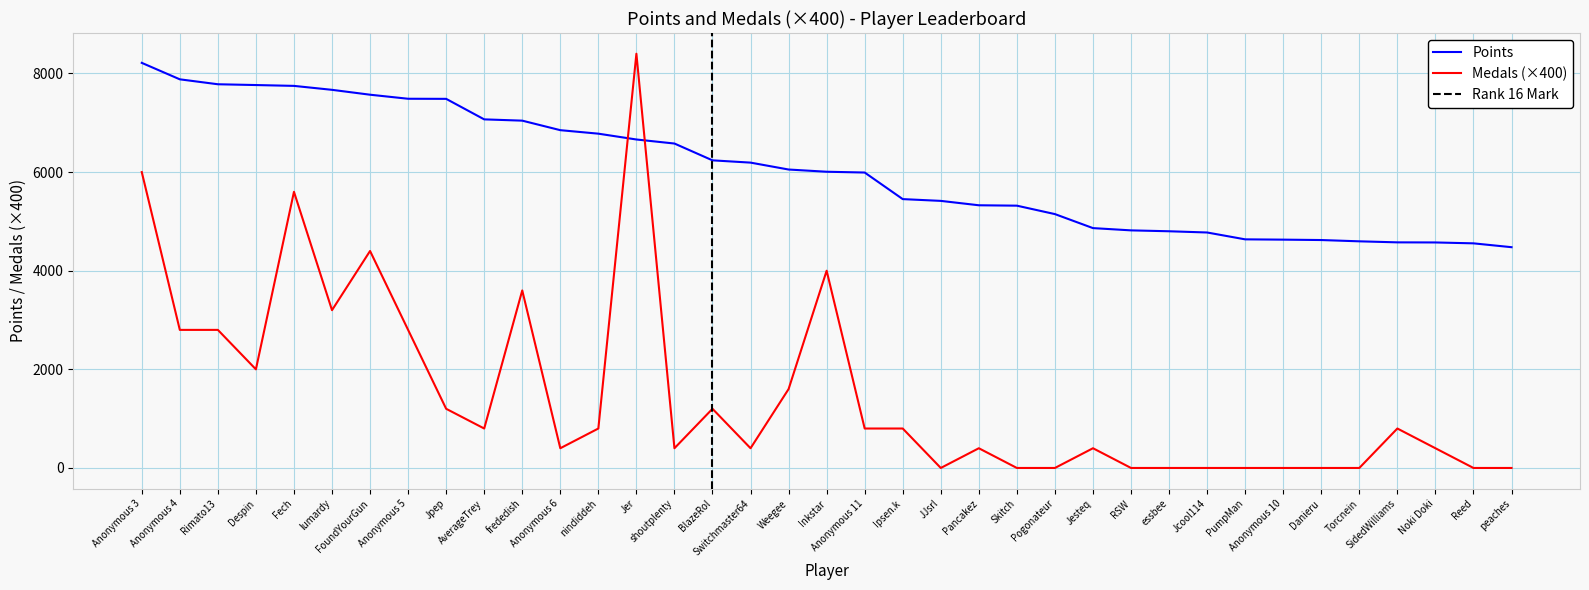

How many values in Medals are above zero?

25